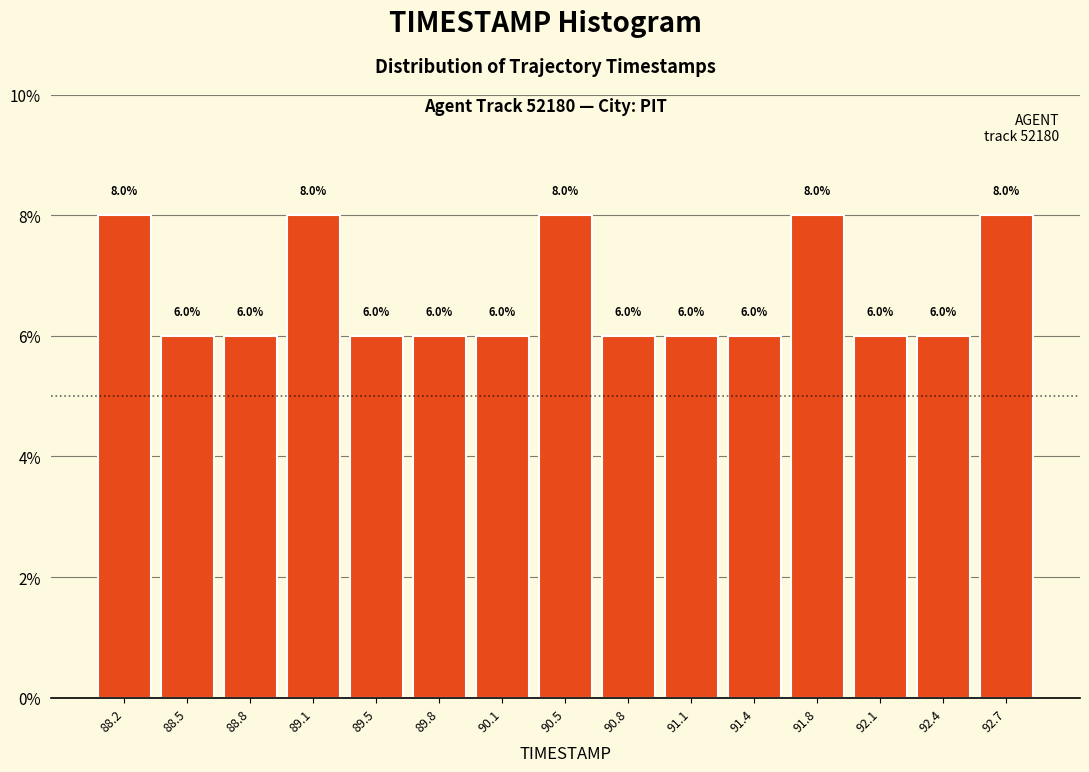

Reading left to right, list every bar in this chart as the range it spans on the x-axis followed by its height. The bar edges are not printed on the chart, so give them approximately, as read against the axis.

88.00 to 88.35: 8.0
88.35 to 88.65: 6.0
88.65 to 89.00: 6.0
89.00 to 89.30: 8.0
89.30 to 89.65: 6.0
89.65 to 89.95: 6.0
89.95 to 90.30: 6.0
90.30 to 90.60: 8.0
90.60 to 90.95: 6.0
90.95 to 91.25: 6.0
91.25 to 91.60: 6.0
91.60 to 91.90: 8.0
91.90 to 92.25: 6.0
92.25 to 92.55: 6.0
92.55 to 92.90: 8.0